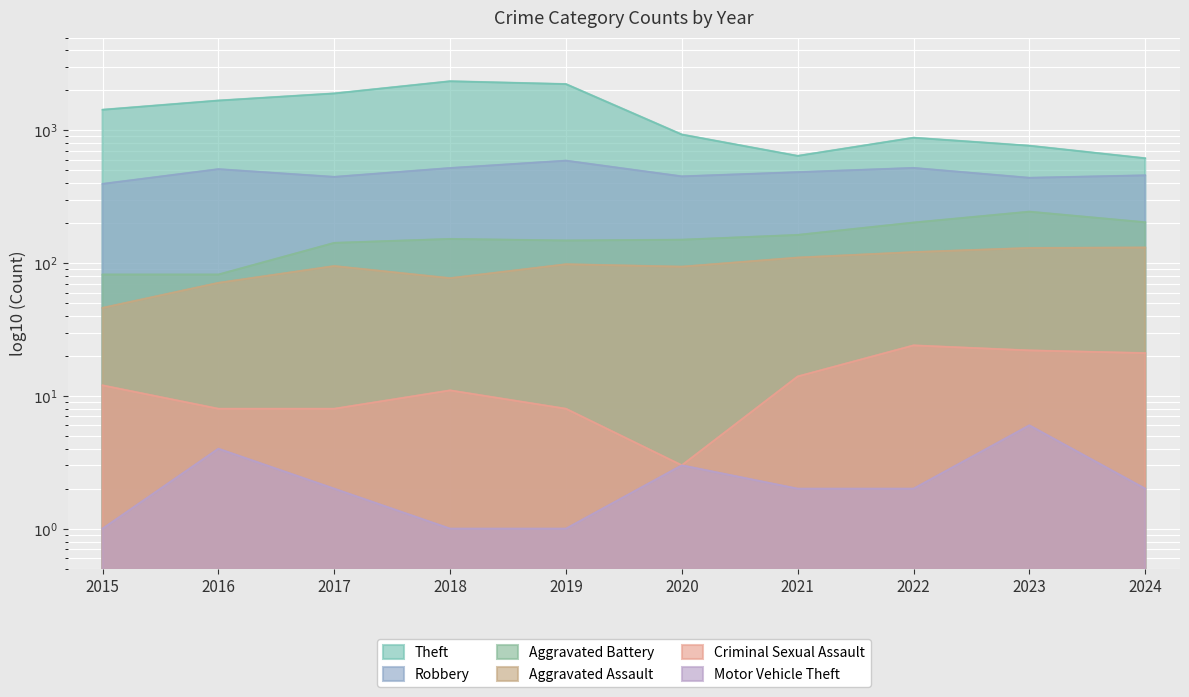

At 2015, list the series in order from smallest to largest.

Motor Vehicle Theft, Criminal Sexual Assault, Aggravated Assault, Aggravated Battery, Robbery, Theft